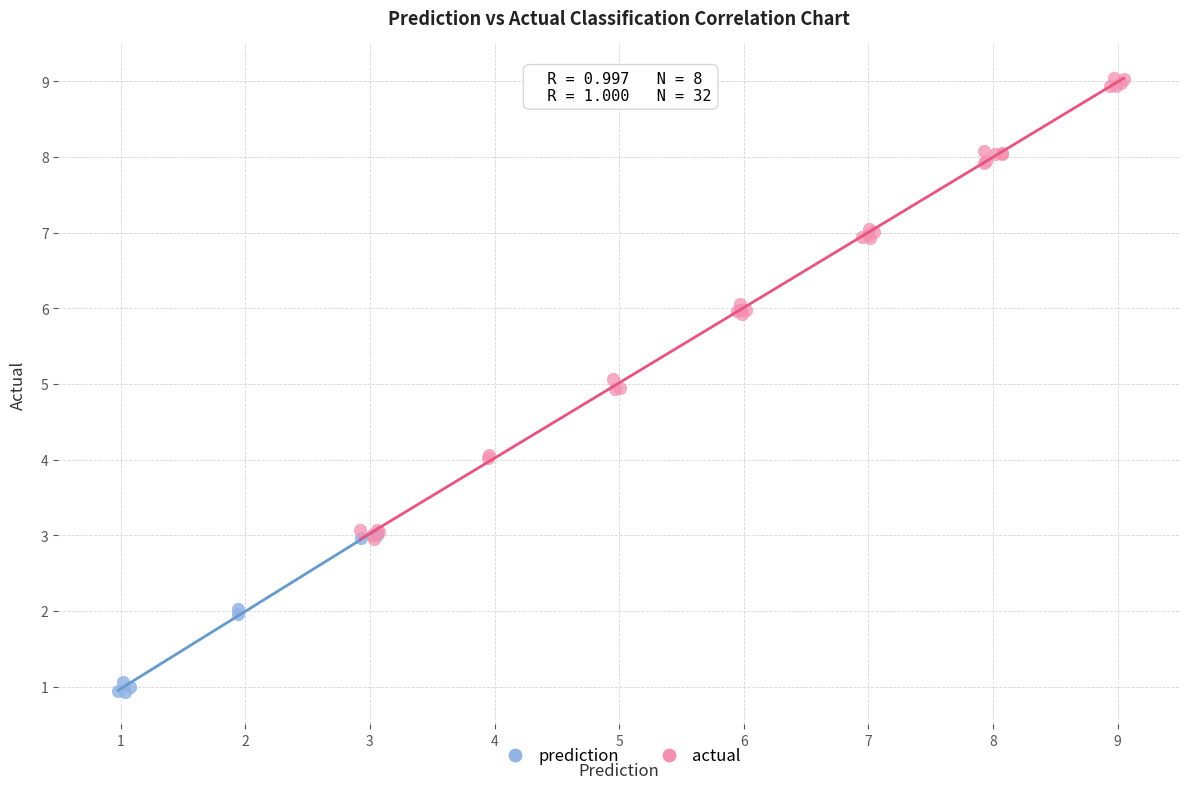

Which series has the widest spread of Y values?

actual